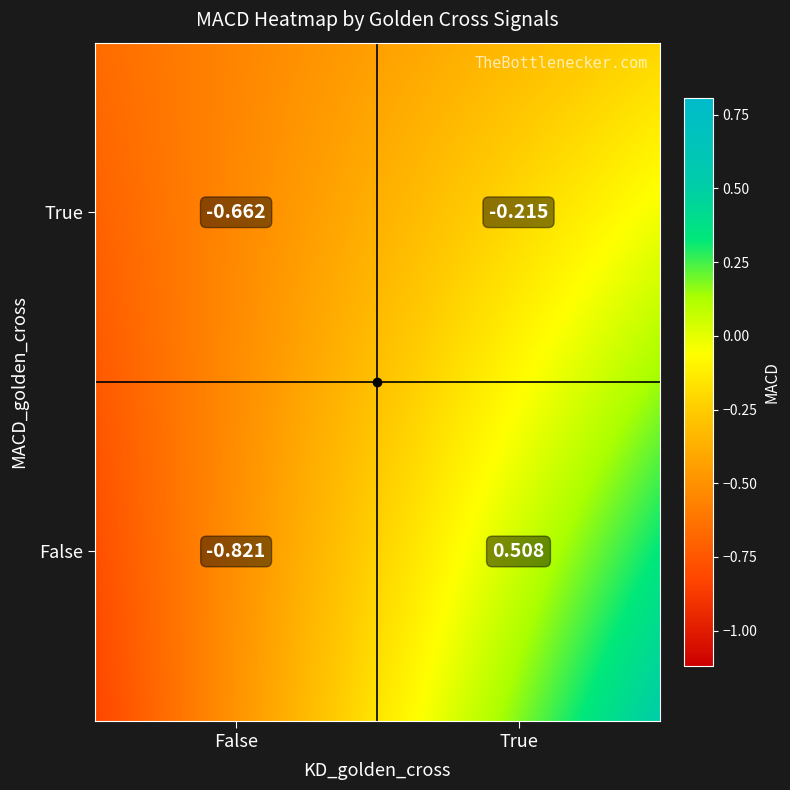

What value does the data have at False_True?

0.5